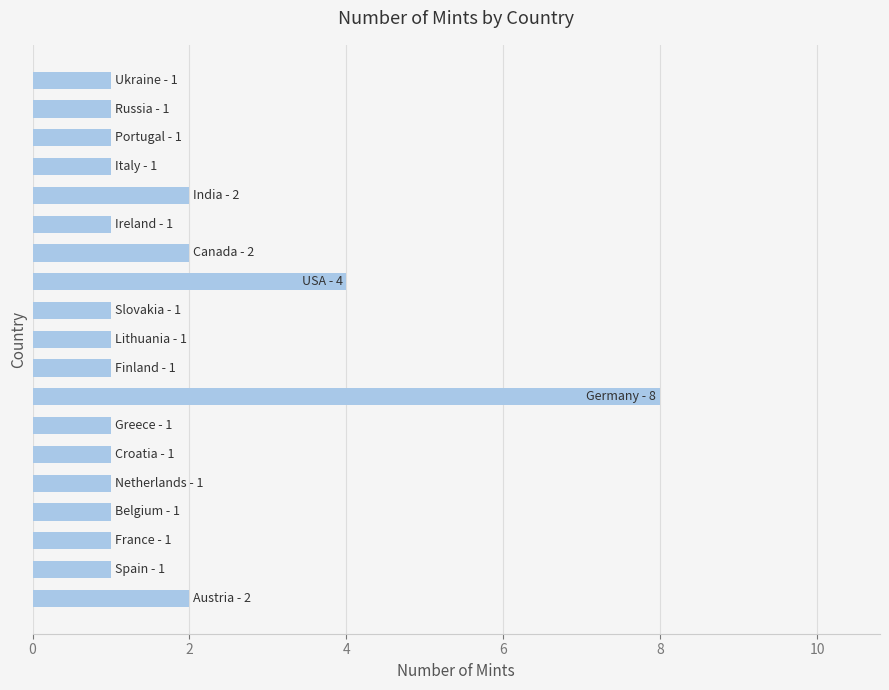

What is the greatest value displayed?

8